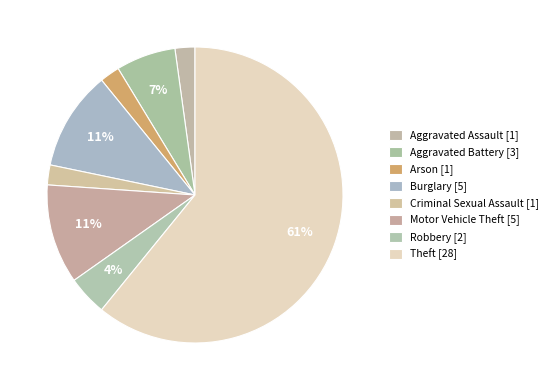

What is the majority slice?

Theft